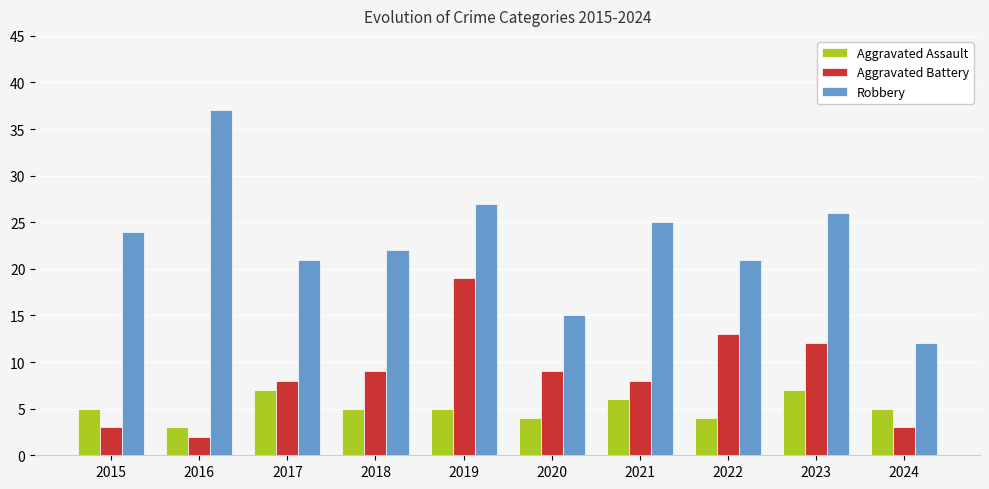

Count the Aggravated Assault values in the range 4 to 6.

7